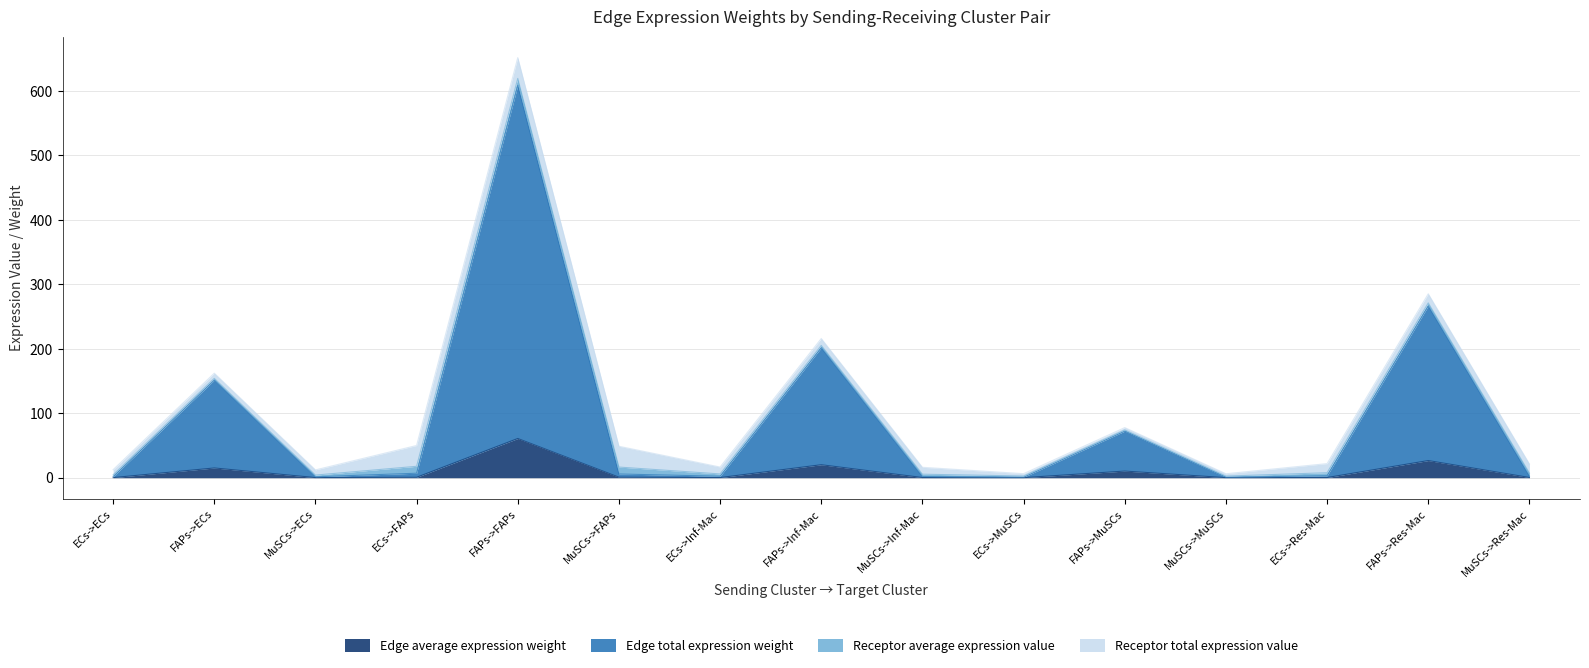

Does the chart have visible grid lines?

Yes